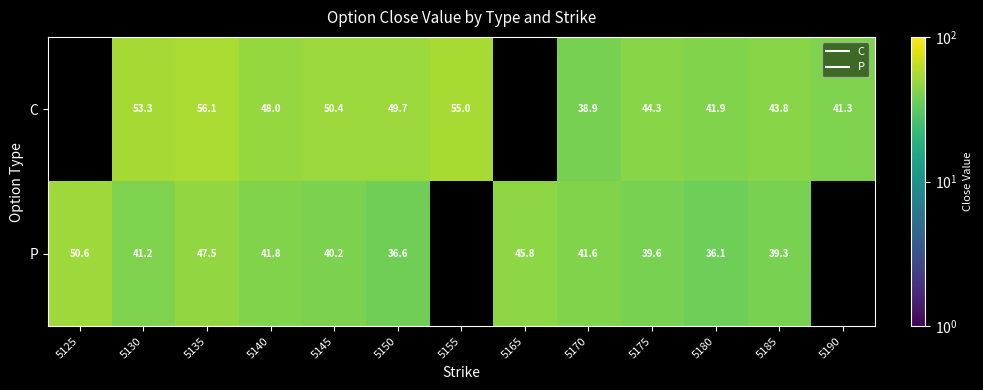

The C series shows 49.7 at 5150. True or false?

True